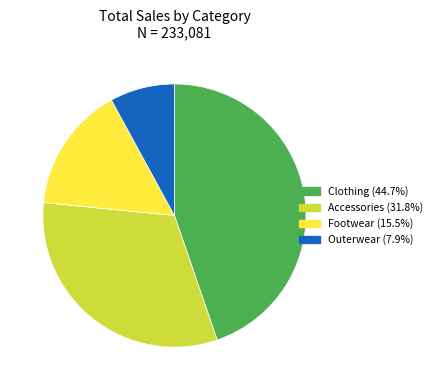

Between Accessories and Outerwear, which is larger?

Accessories